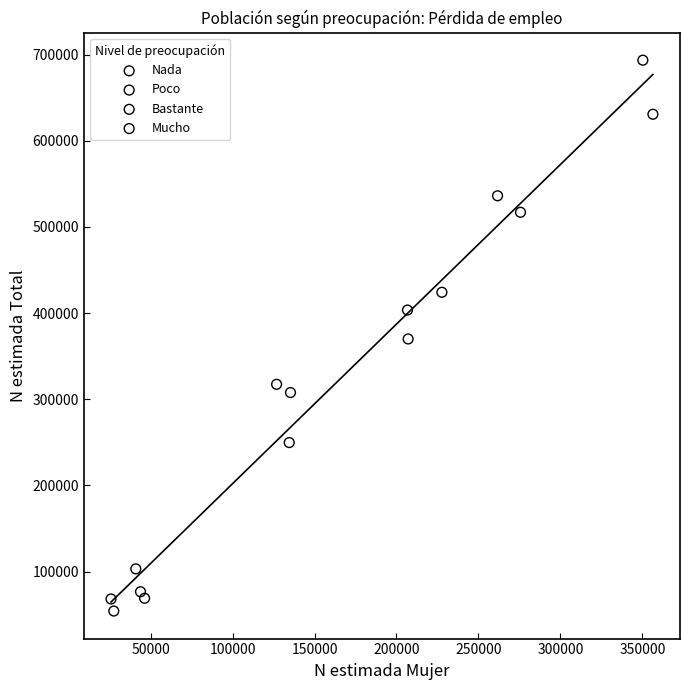

Which series reaches the minimum Y coordinate?

Poco